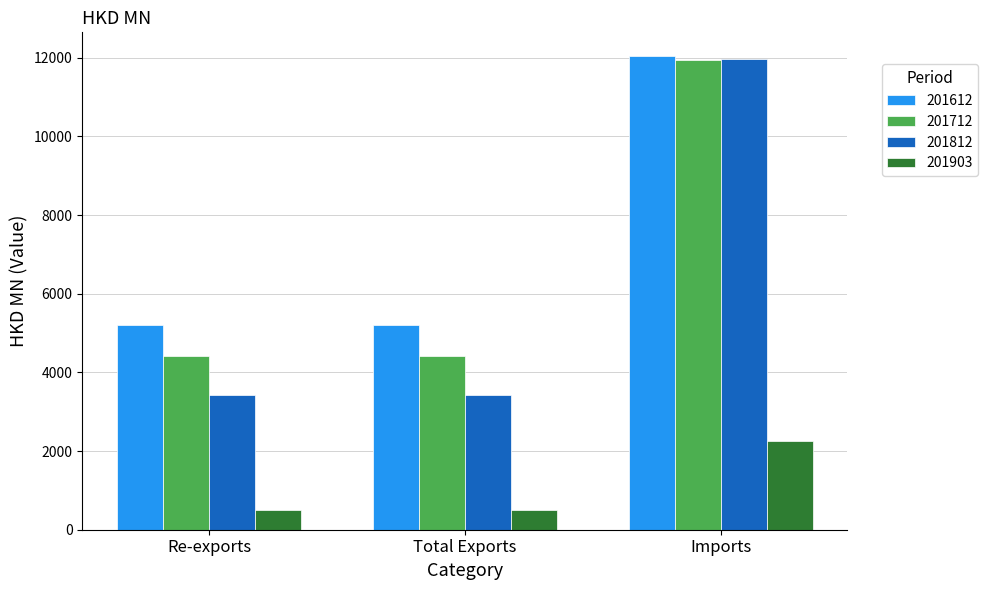

Reading left to right, extract all data points from this chart.

201612: Re-exports=5198.3	Total Exports=5198.3	Imports=12043.9
201712: Re-exports=4422.0	Total Exports=4422.0	Imports=11950.8
201812: Re-exports=3425.5	Total Exports=3425.5	Imports=11967.9
201903: Re-exports=496.9	Total Exports=496.9	Imports=2255.4